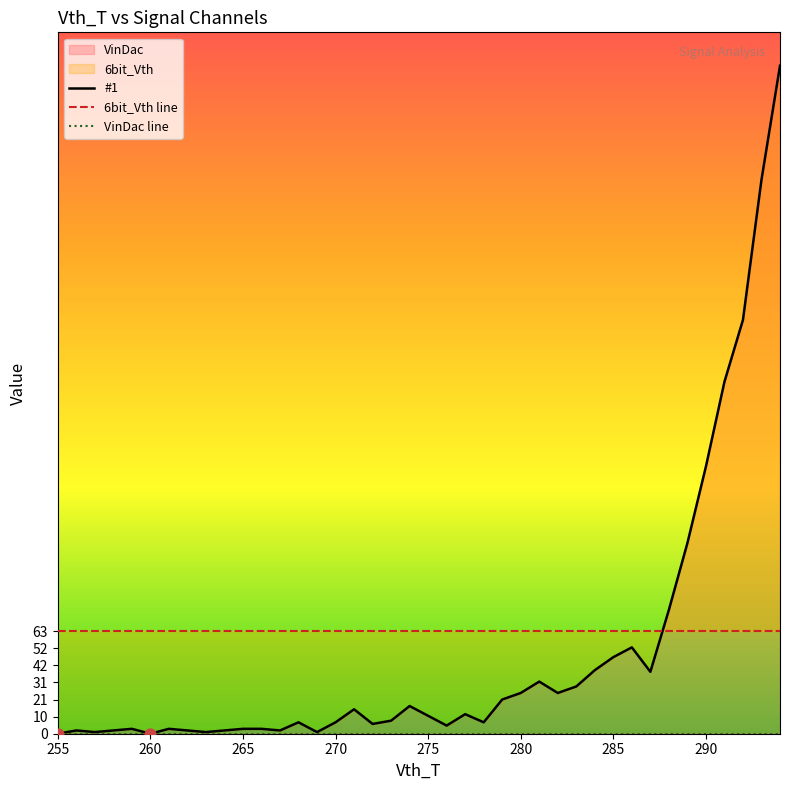

Which series has the widest spread of Y values?

#1